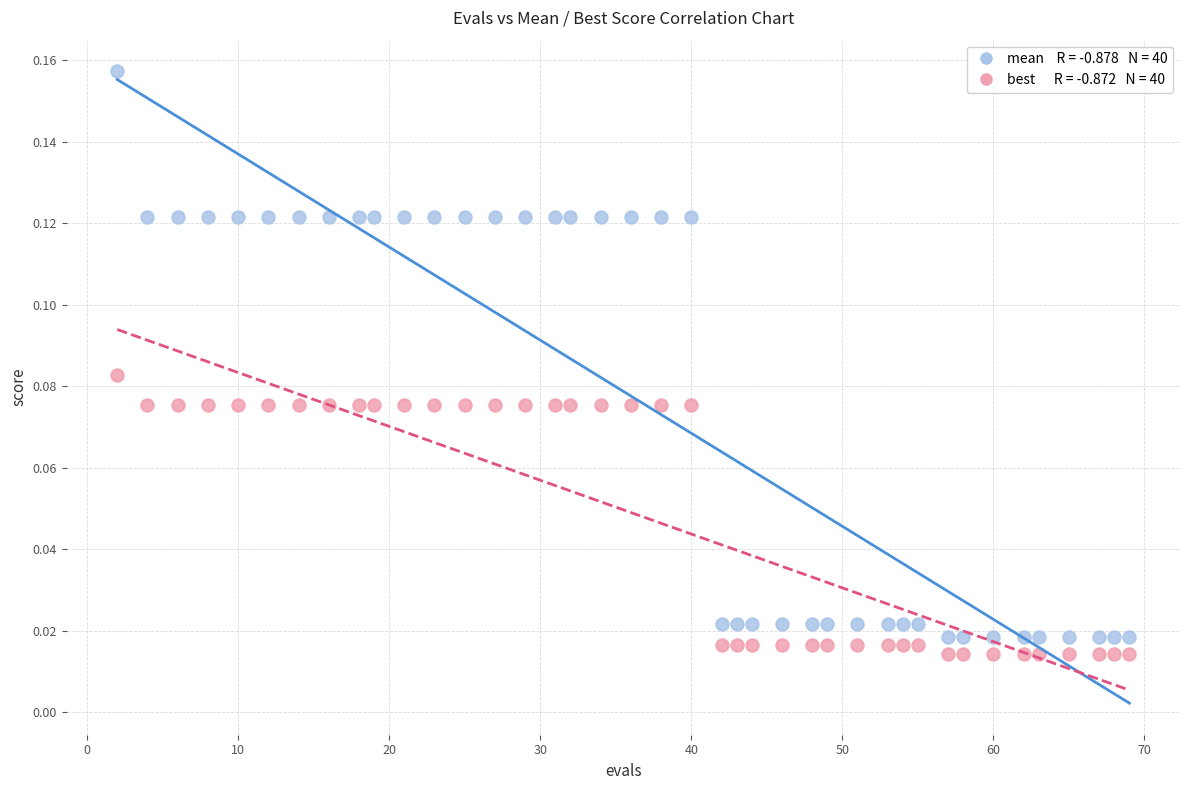

Across all data points, what is the range of X values (max minus min)?

67.0